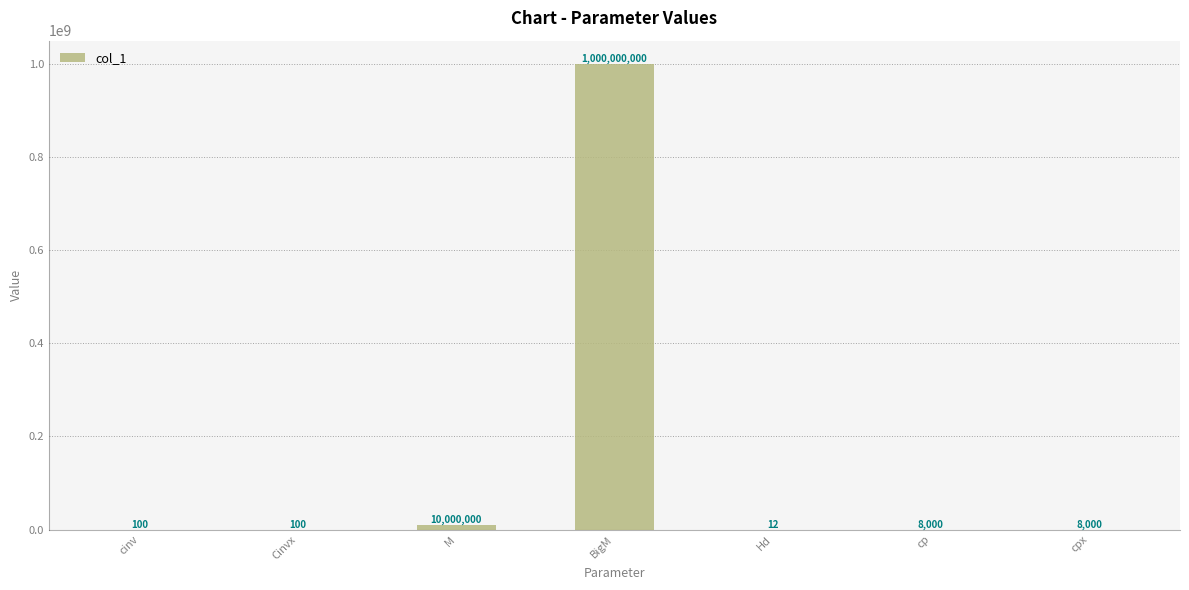

What is the maximum value shown in the chart?

1000000000